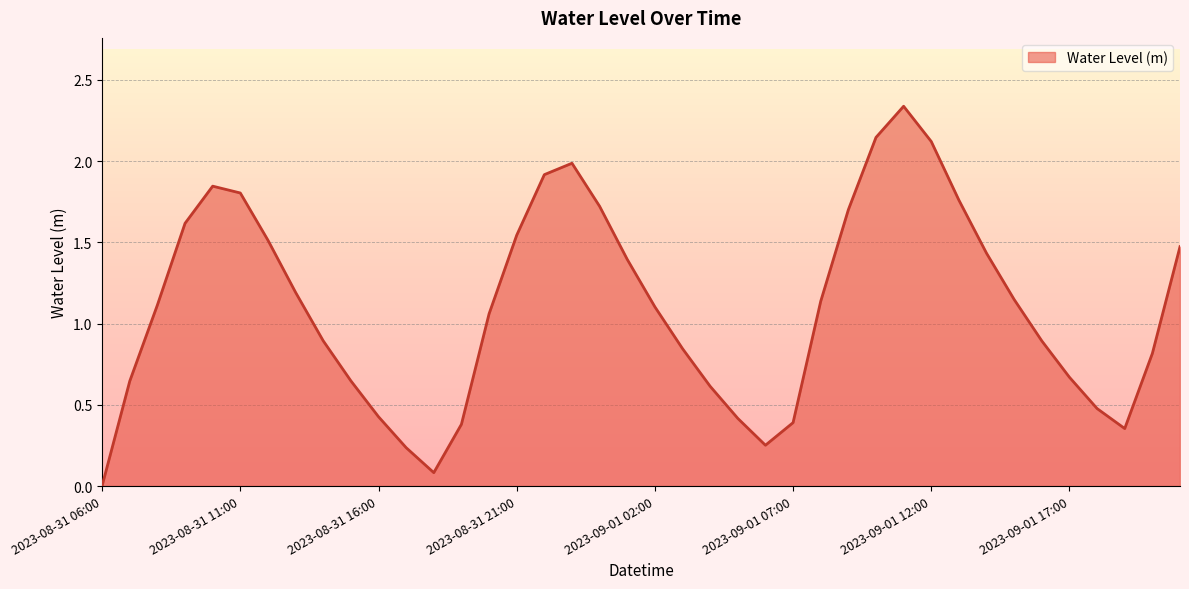

Does the chart have visible grid lines?

Yes